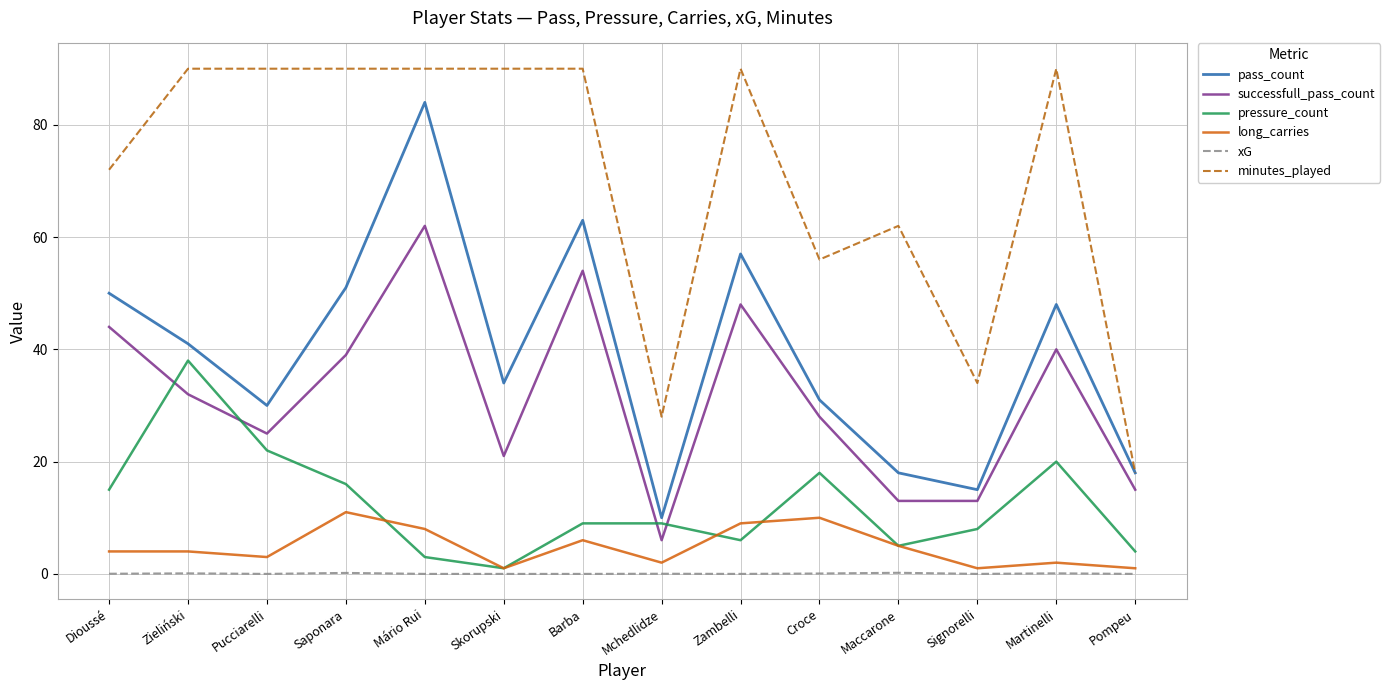

True or false: minutes_played has a value of 34.0 at Signorelli.

True